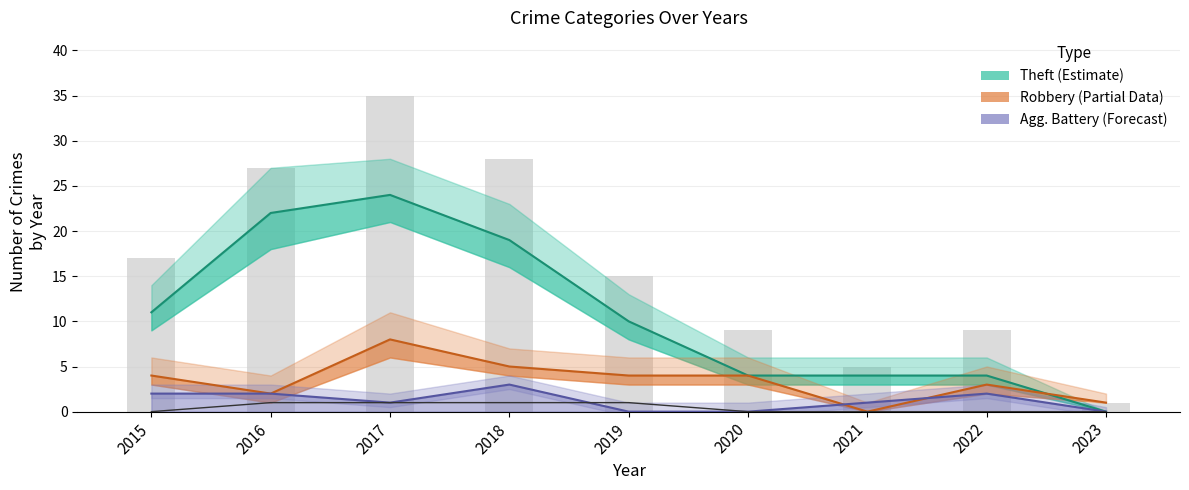

Reading left to right, transcribe all the data shown in this chart.

Theft (Estimate): 11	22	24	19	10	4	4	4	0
Robbery (Partial): 4	2	8	5	4	4	0	3	1
Agg. Battery (Forecast): 2	2	1	3	0	0	1	2	0
Total (raw): 17	27	35	28	15	9	5	9	1